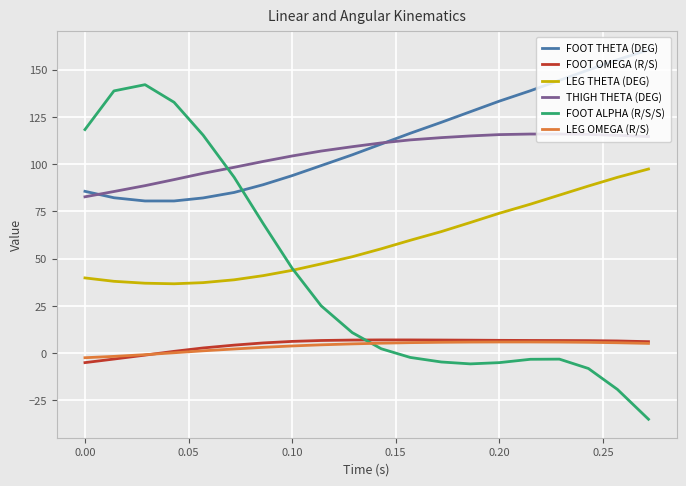

True or false: THIGH THETA (DEG) and FOOT OMEGA (R/S) intersect in this chart.

False